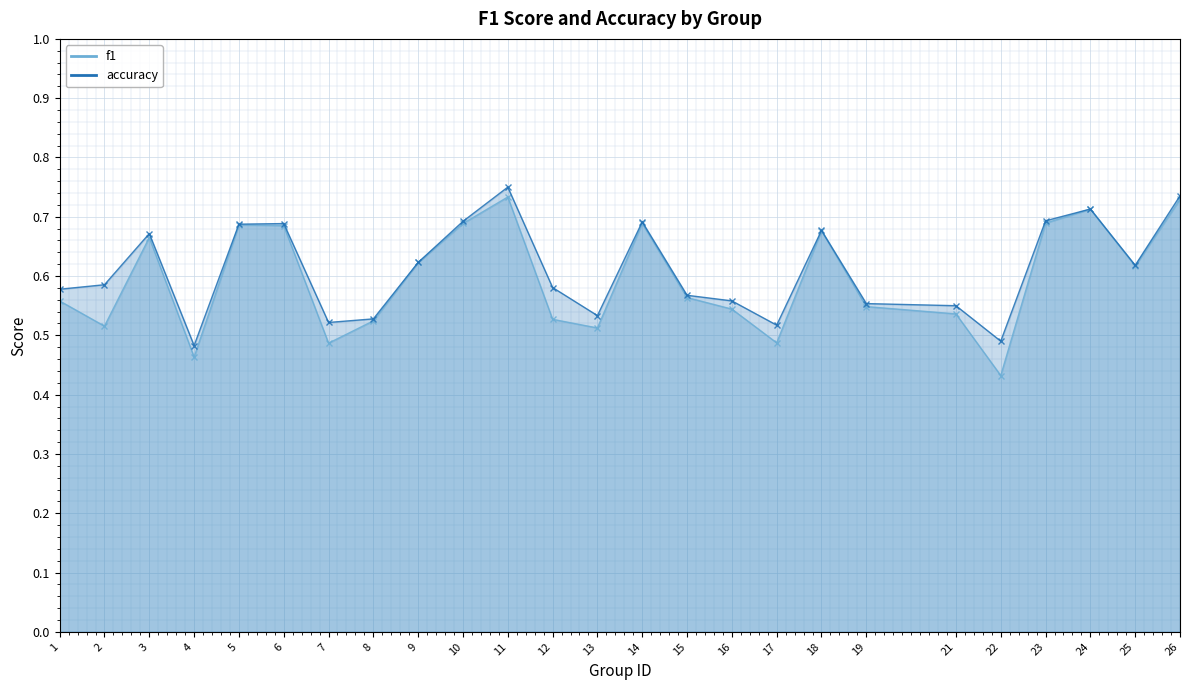

What is the smallest value displayed?

0.4